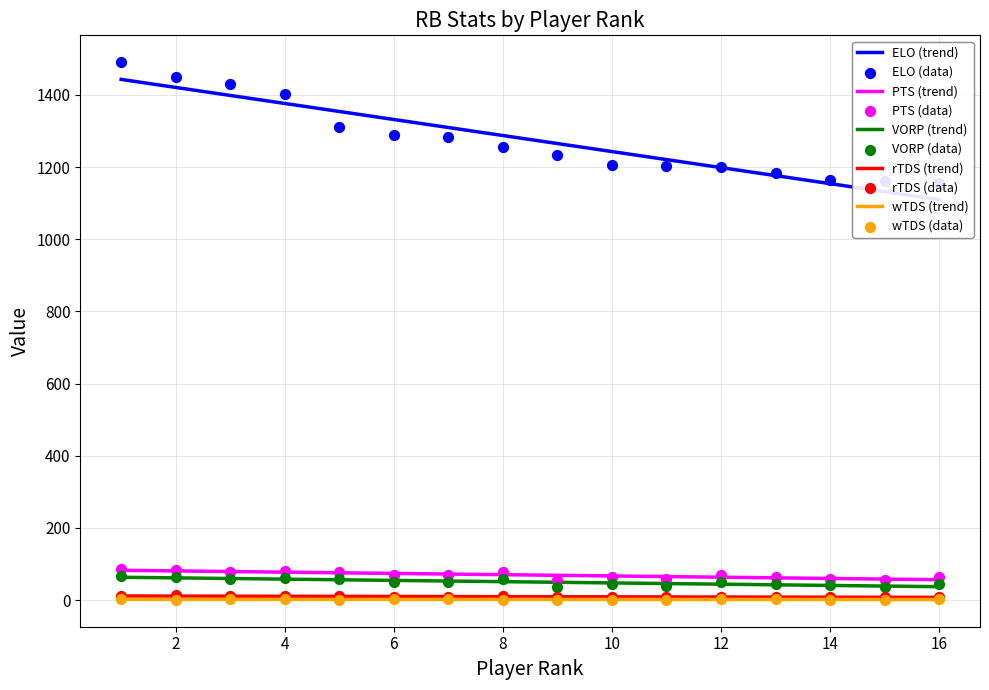

True or false: rTDS (trend) and PTS (trend) intersect in this chart.

False